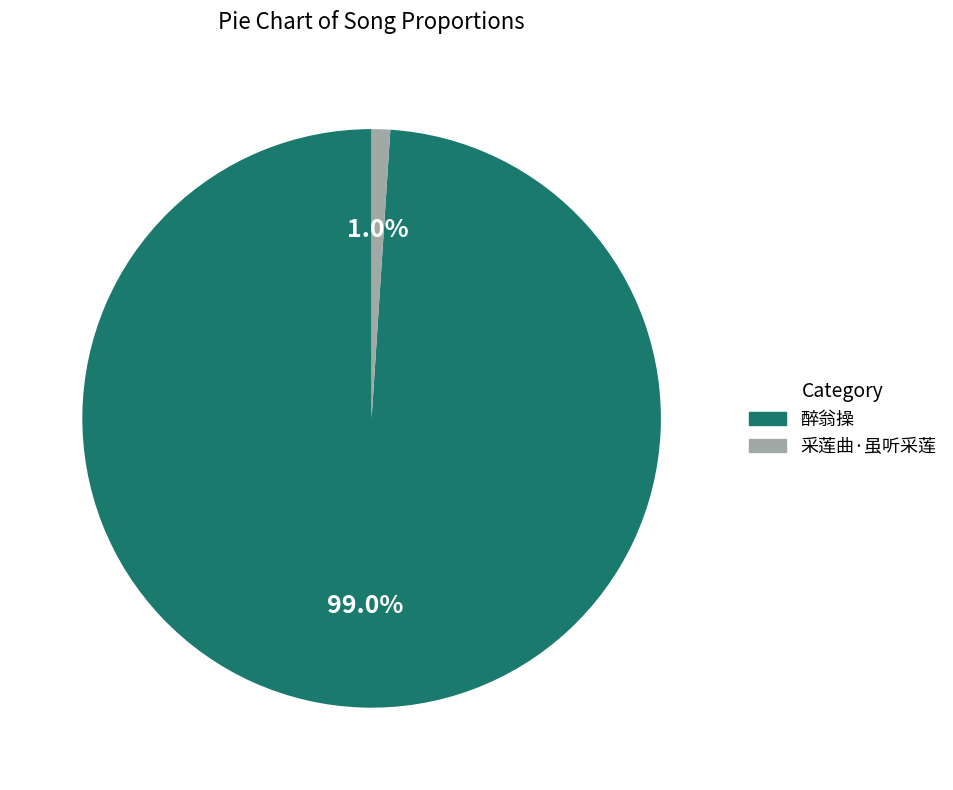

True or false: 醉翁操 accounts for 99% of the total.

True